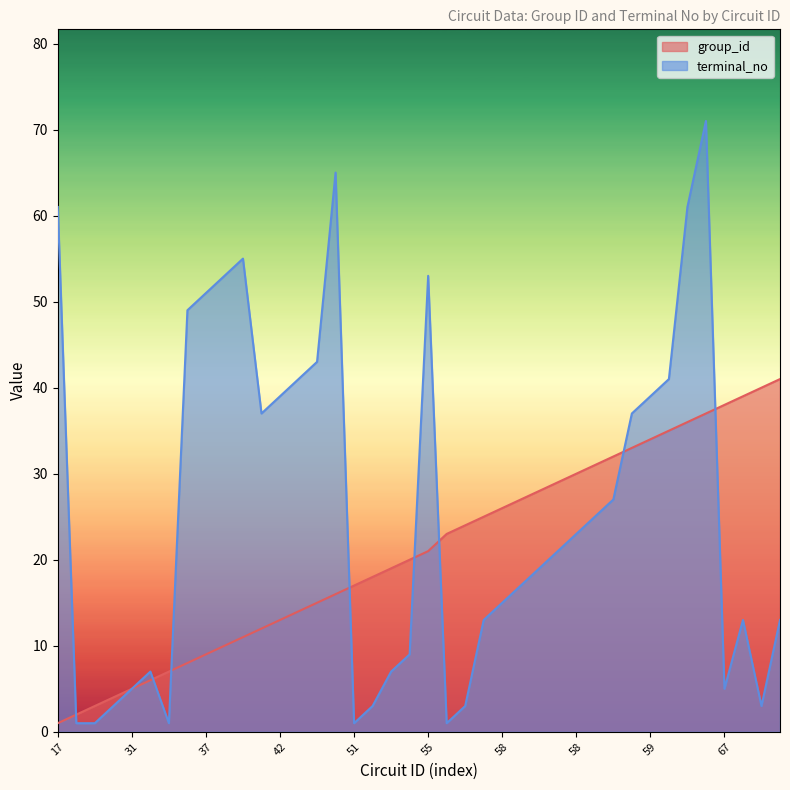

At which category is the sum across all series the highest?

60